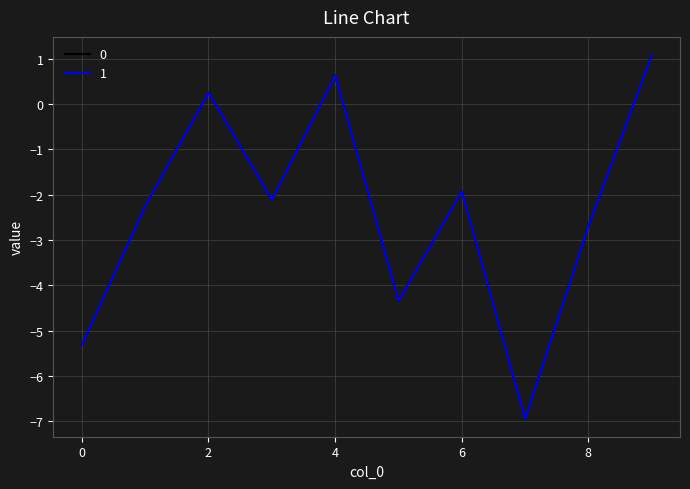

What is the greatest value displayed?

1.1